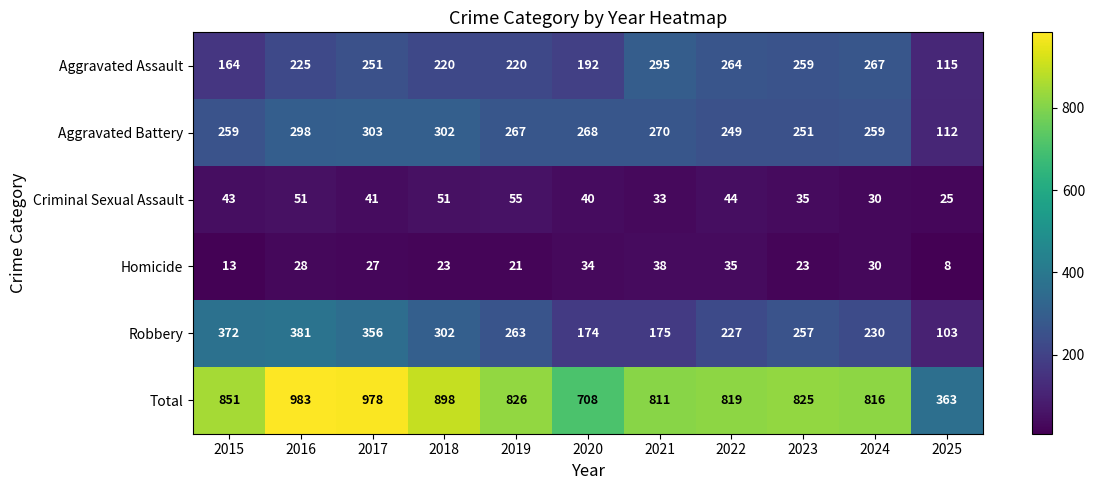

Rank the series at 2021 from lowest to highest value.

Criminal Sexual Assault, Homicide, Robbery, Aggravated Battery, Aggravated Assault, Total